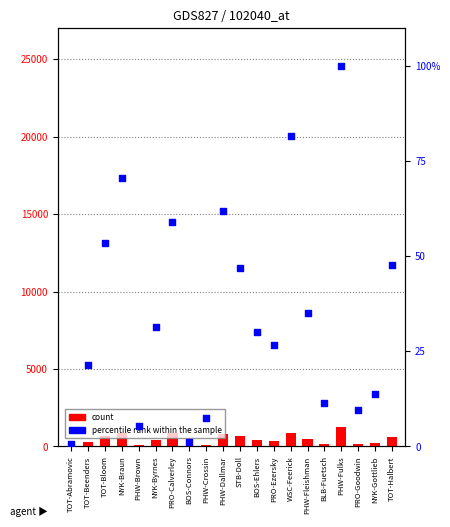

What are all the series names shown in the legend?

count, percentile rank within the sample